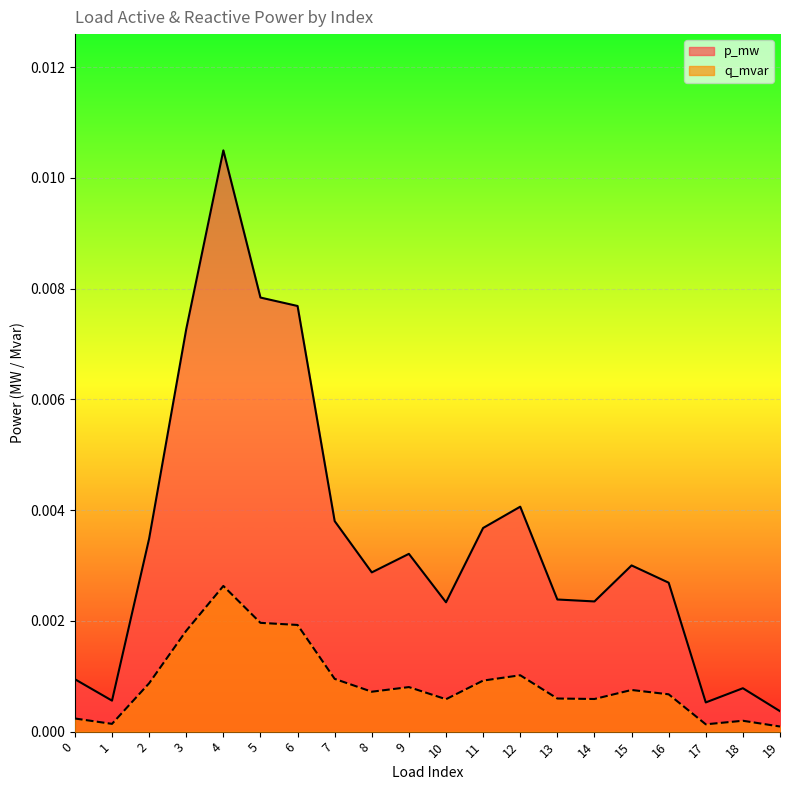

True or false: p_mw has a value of 0.0 at 19.

False